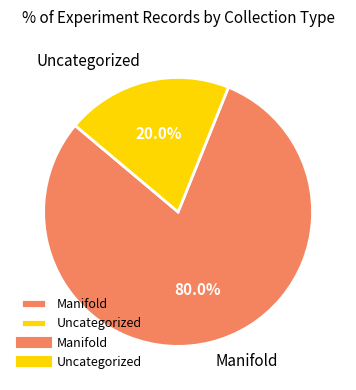

Is there a majority slice in this chart?

Yes